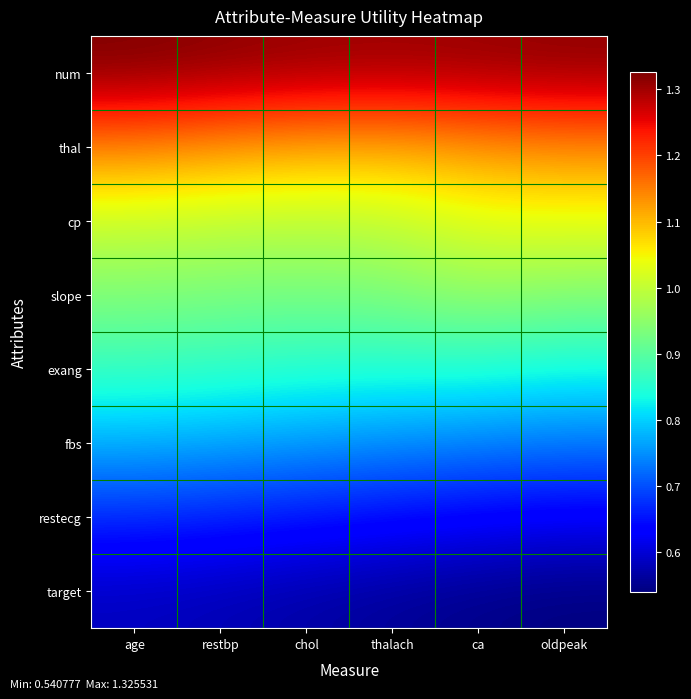

Reading left to right, list all the values displayed in this chart.

num: age=1.3	restbp=1.3	chol=1.3	thalach=1.3	ca=1.3	oldpeak=1.3
thal: age=1.1	restbp=1.1	chol=1.1	thalach=1.1	ca=1.1	oldpeak=1.1
cp: age=1.0	restbp=1.0	chol=1.0	thalach=1.0	ca=1.0	oldpeak=1.0
slope: age=0.9	restbp=0.9	chol=0.9	thalach=0.9	ca=1.0	oldpeak=0.9
exang: age=0.9	restbp=0.9	chol=0.9	thalach=0.8	ca=0.8	oldpeak=0.8
fbs: age=0.8	restbp=0.8	chol=0.8	thalach=0.7	ca=0.7	oldpeak=0.7
restecg: age=0.7	restbp=0.7	chol=0.7	thalach=0.6	ca=0.6	oldpeak=0.6
target: age=0.6	restbp=0.6	chol=0.6	thalach=0.6	ca=0.5	oldpeak=0.5